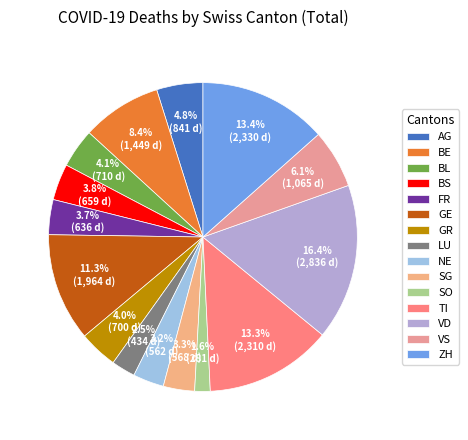

What is the change in value from GE to LU?

-1530